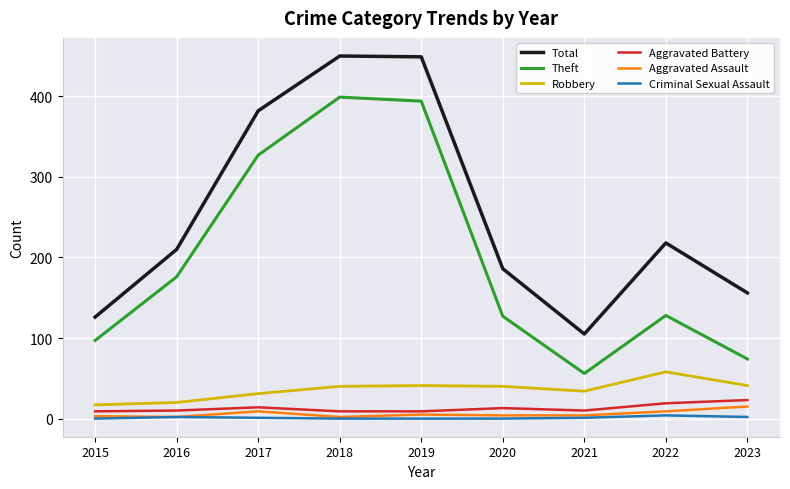

How many interior local peaks does the Theft series have?

2